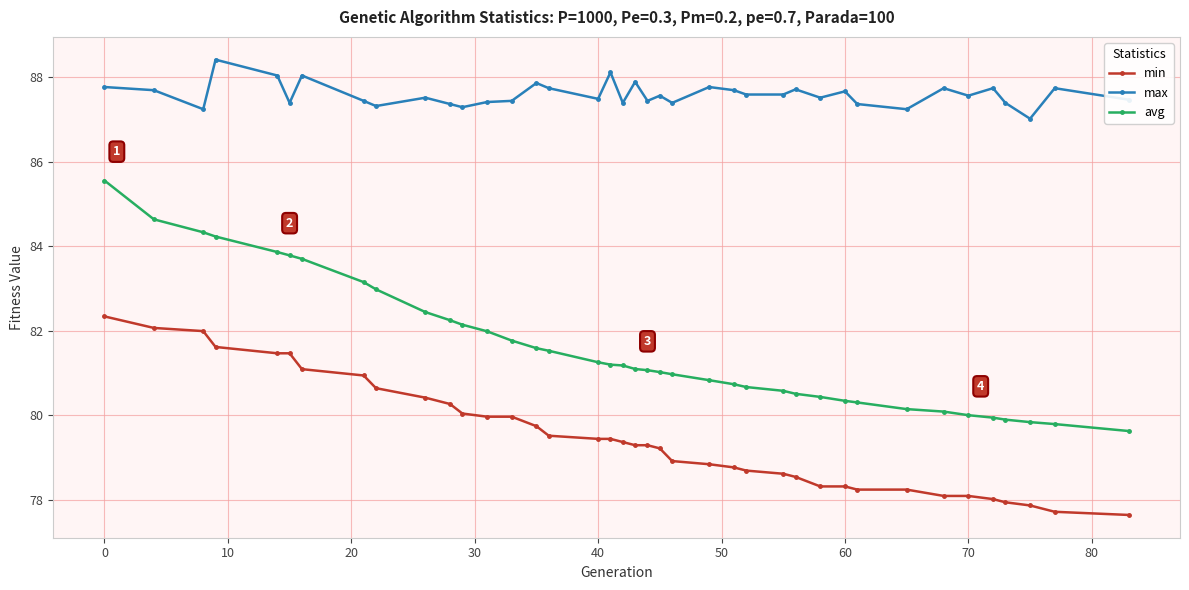

What is the sum of all avg values?

3181.4